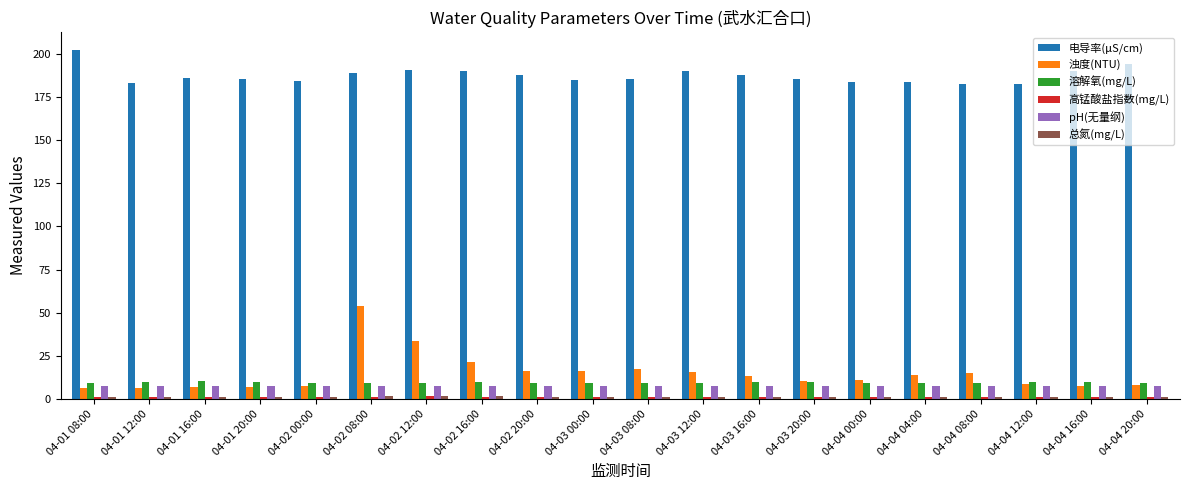

Count the number of categories in the chart.

20